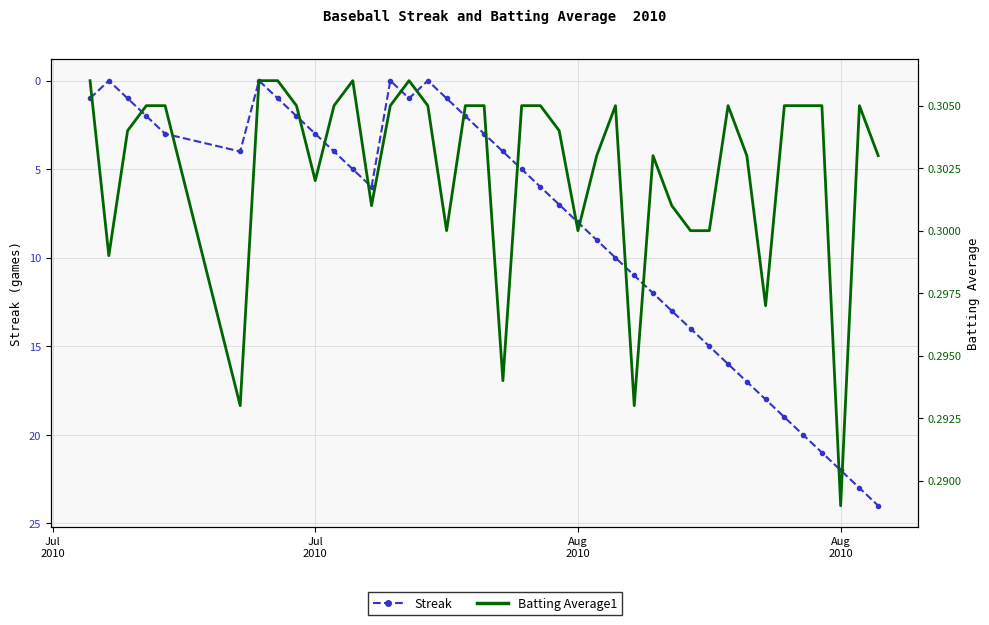

Where do Streak and Batting Average1 first cross each other?

Jul
2010 and Jul
2010